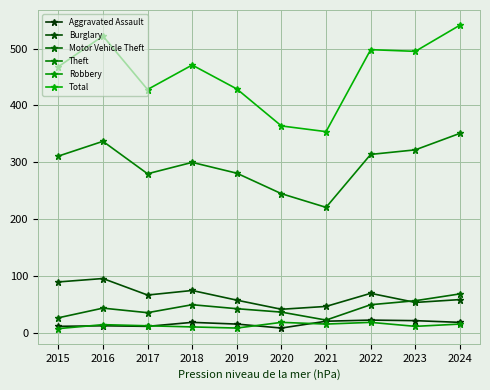

What is the sum of the Burglary values at 2023 and 2022?

124